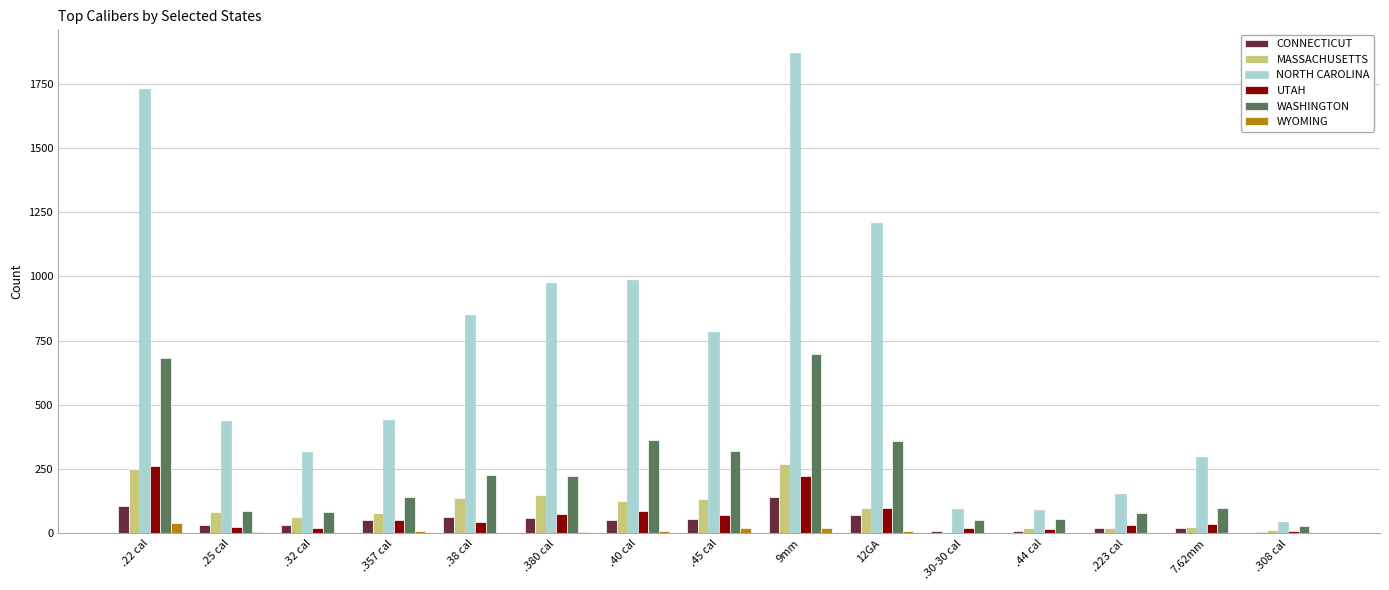

How many groups of bars are there?

15